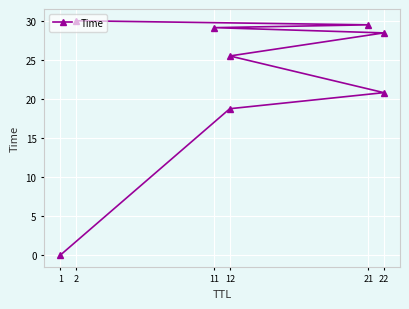

Count the number of categories in the chart.

8